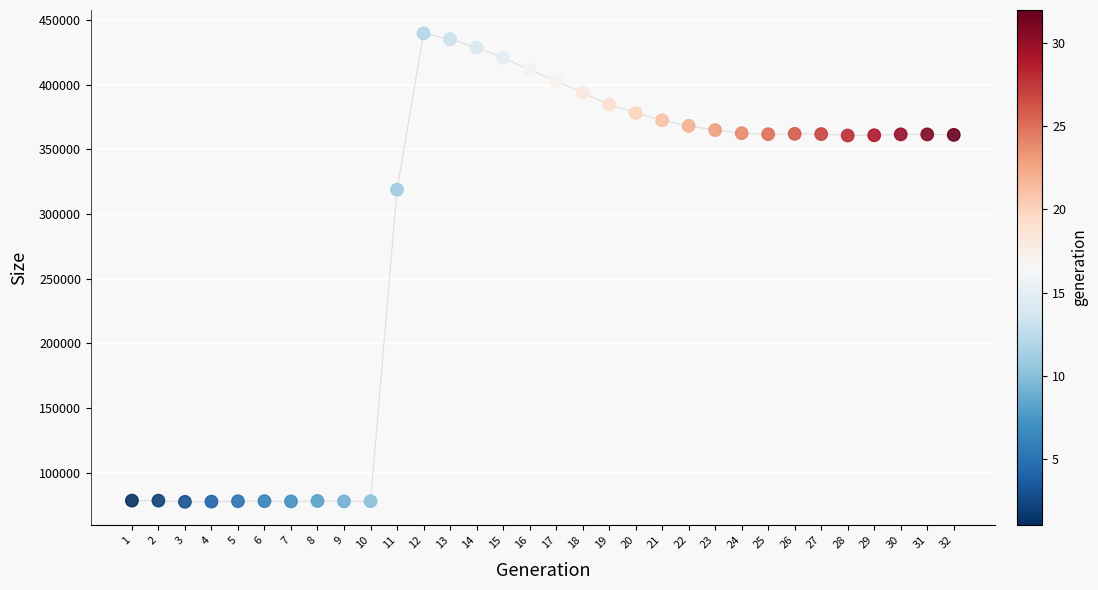

What Y value in the scatter plot is closest to 258611?

318823